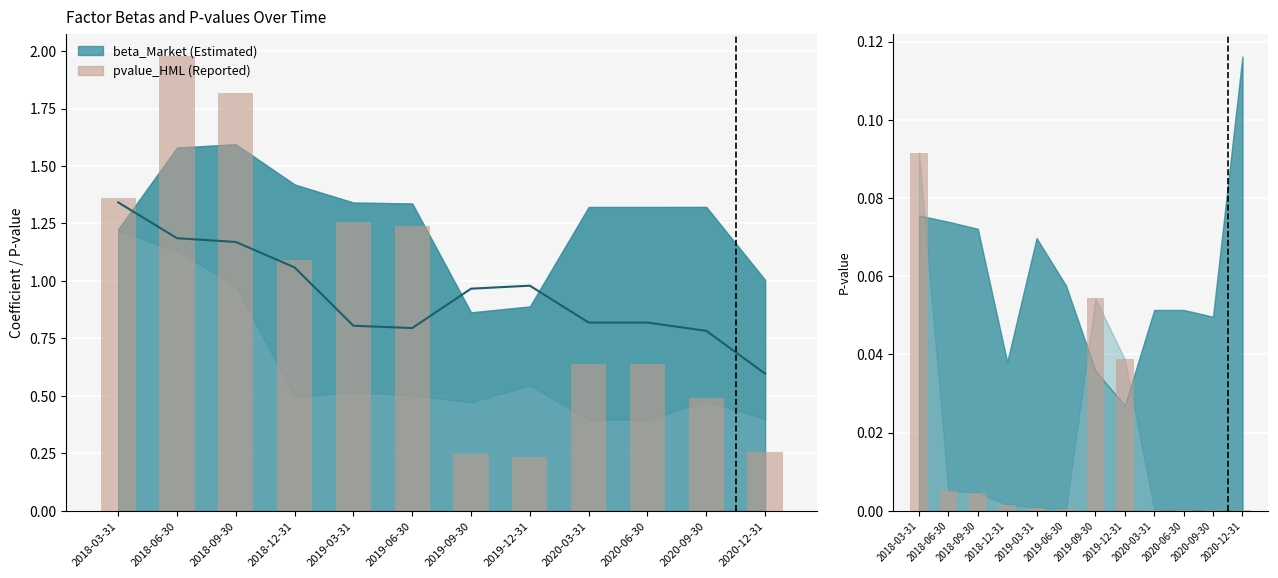

What is the total value across all series at 2019-09-30?

1.3